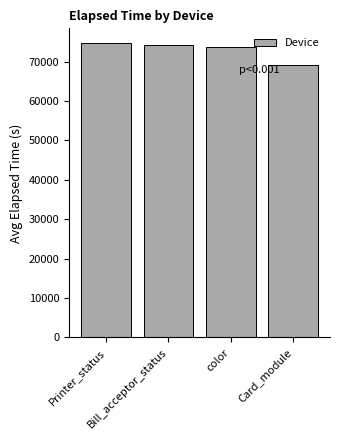

Count the number of data series in this chart.

1